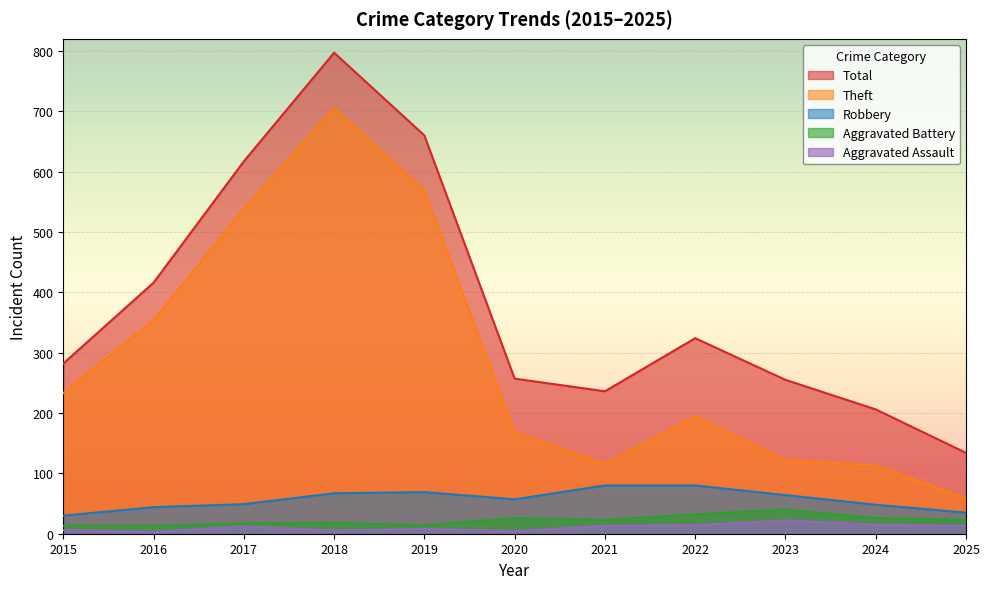

What value does the Aggravated Assault series have at 2023, to the nearest 5?

20